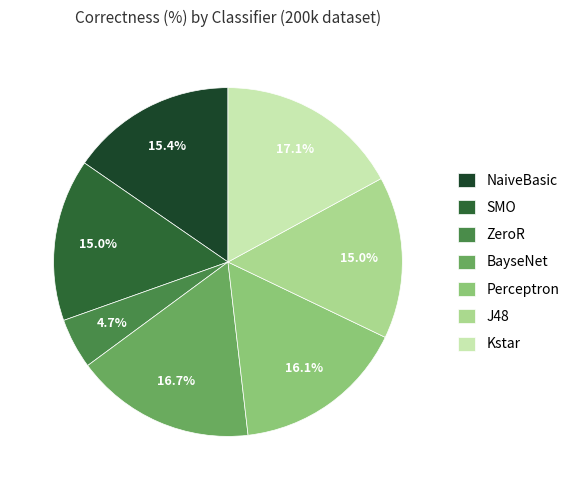

What is the ratio of the value at Kstar to the value at BayseNet?

1.0